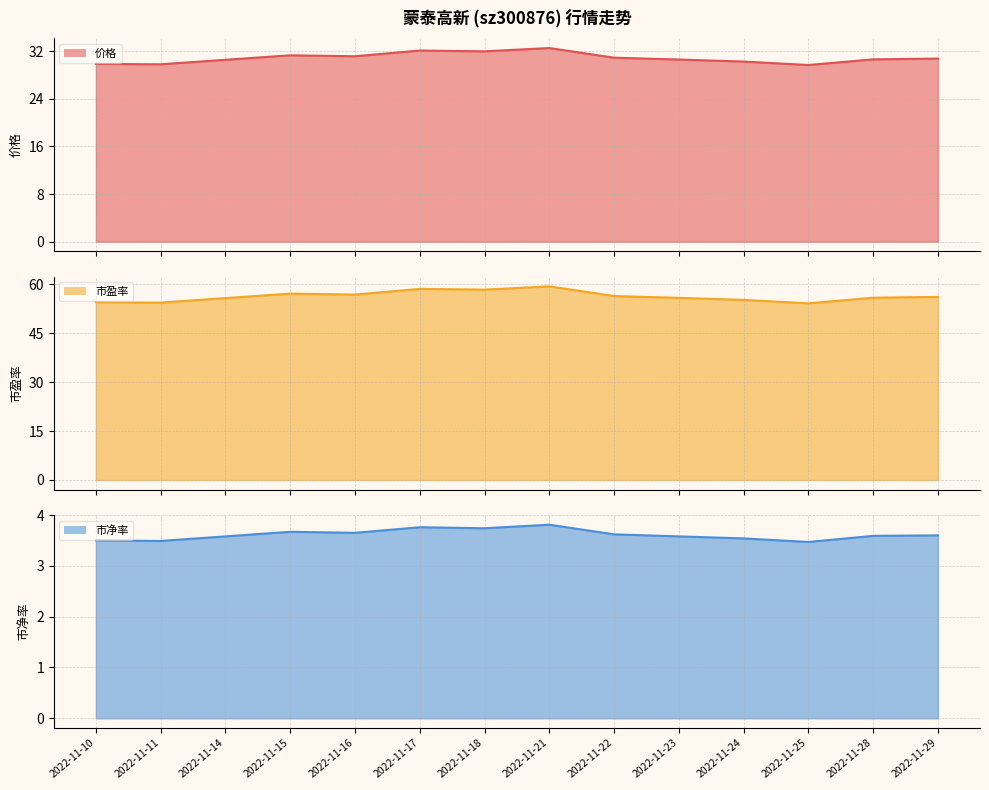

Approximately how many times larger is the value at 2022-11-25 compared to 2022-11-14?

1.0